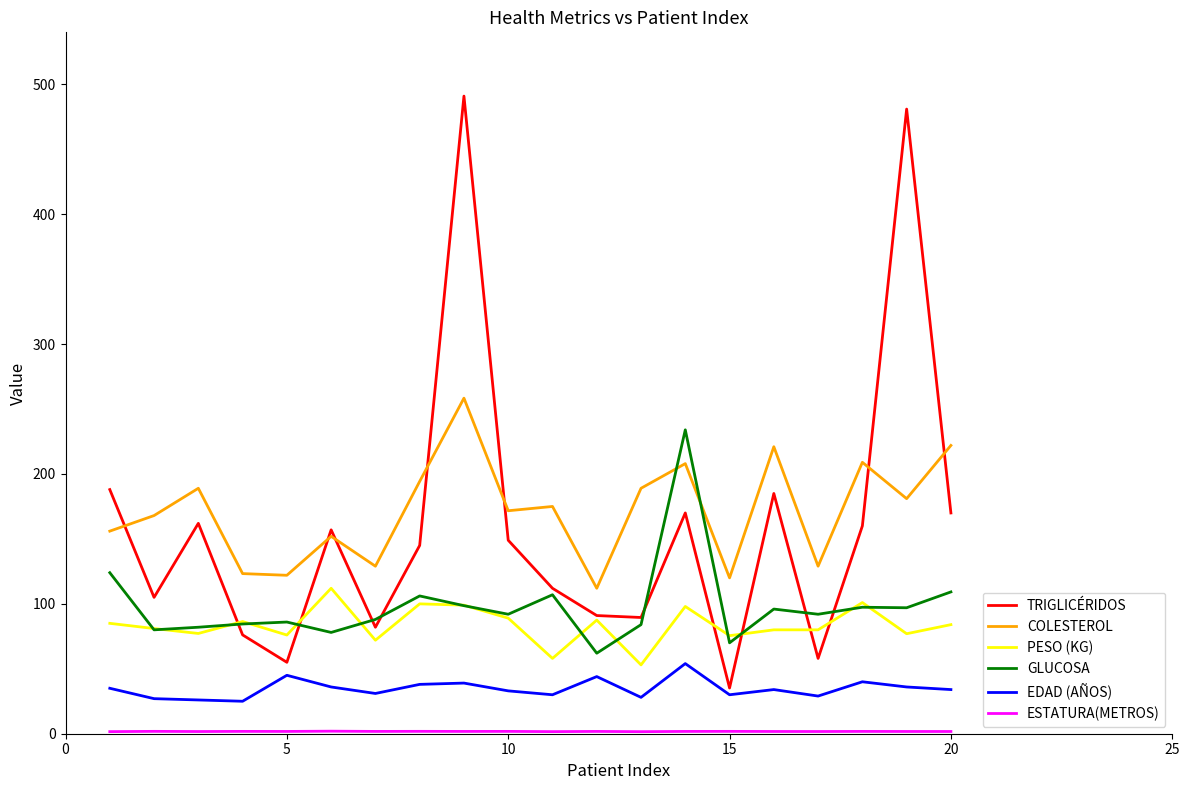

Which series has the widest spread of values?

TRIGLICÉRIDOS